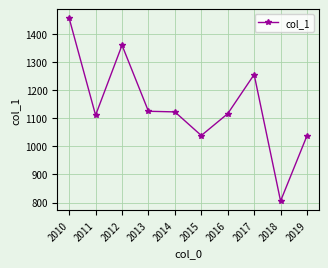

Read the value at 2015.

1038.2